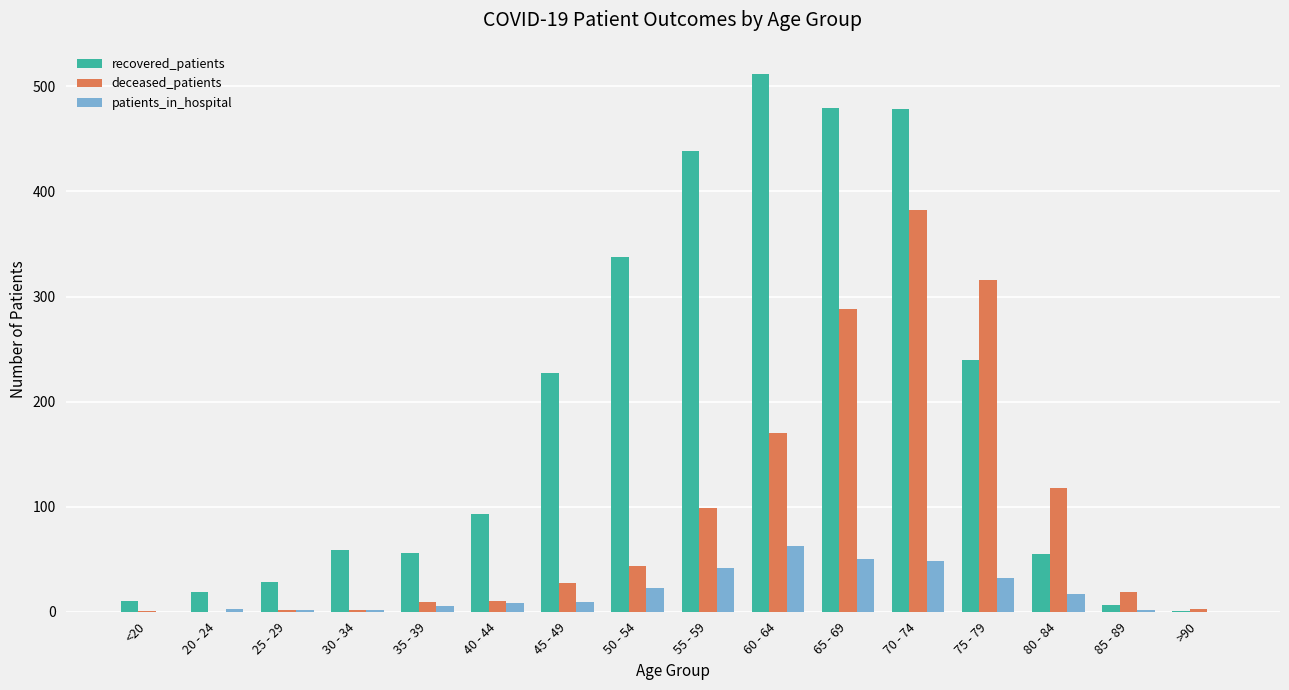

What is the average value of the patients_in_hospital series?

19